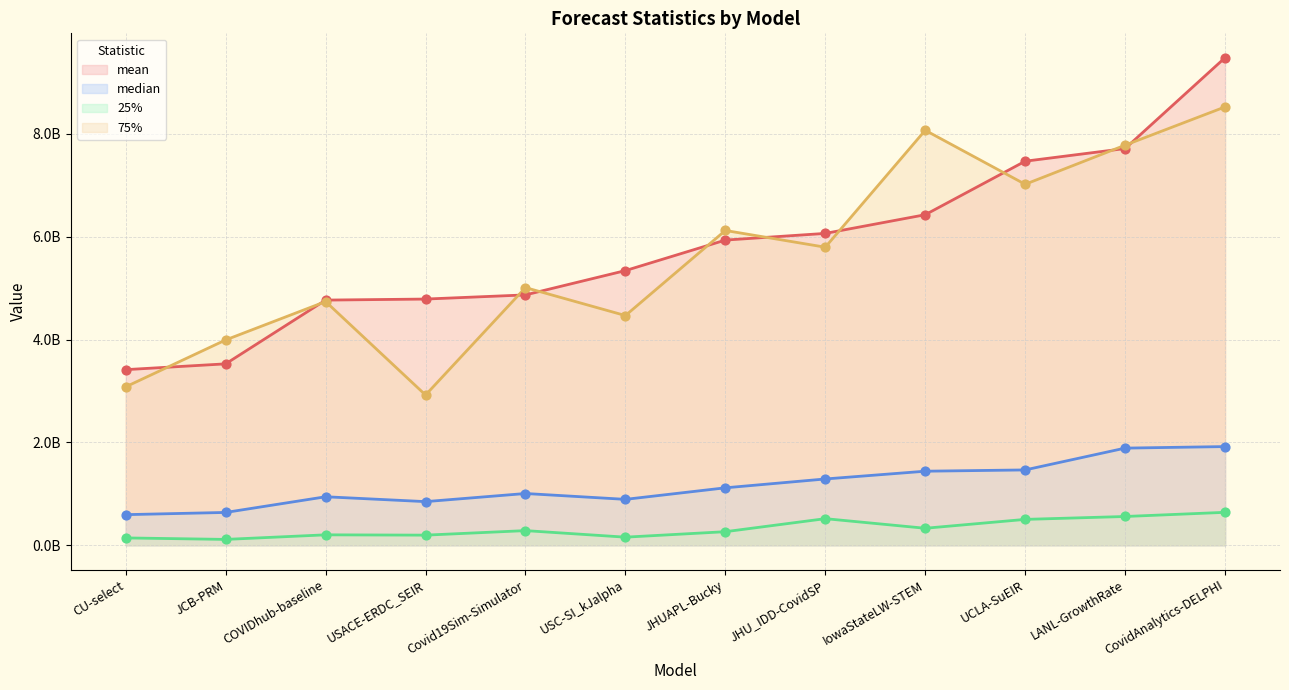

Is the value of median at IowaStateLW-STEM greater than the value of 75% at UCLA-SuEIR?

No